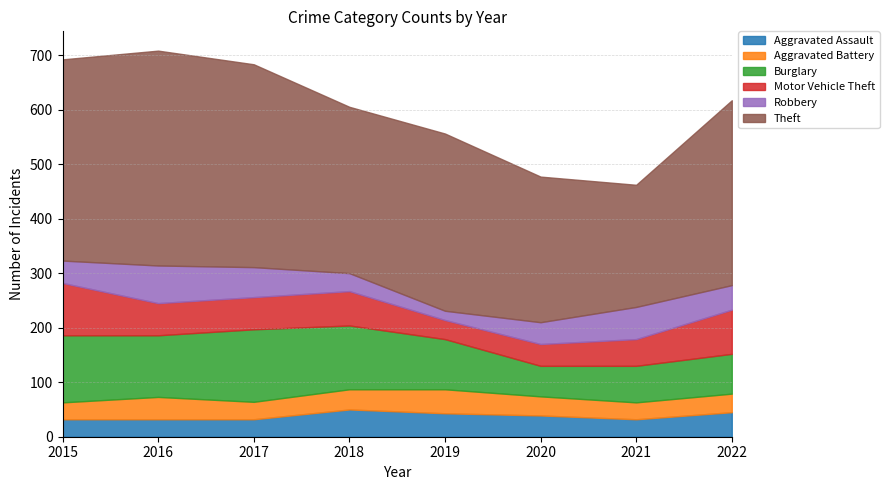

Between 2015 and 2020, which series saw the biggest shift?

Theft